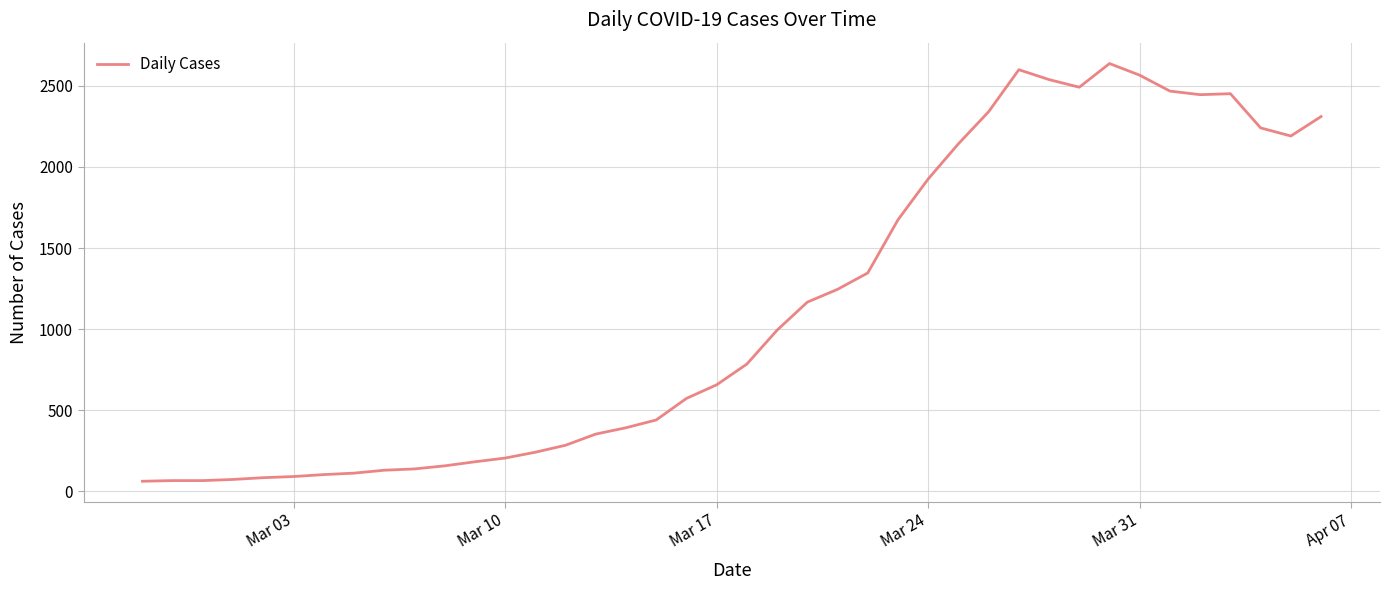

What is the minimum value shown in the chart?

61